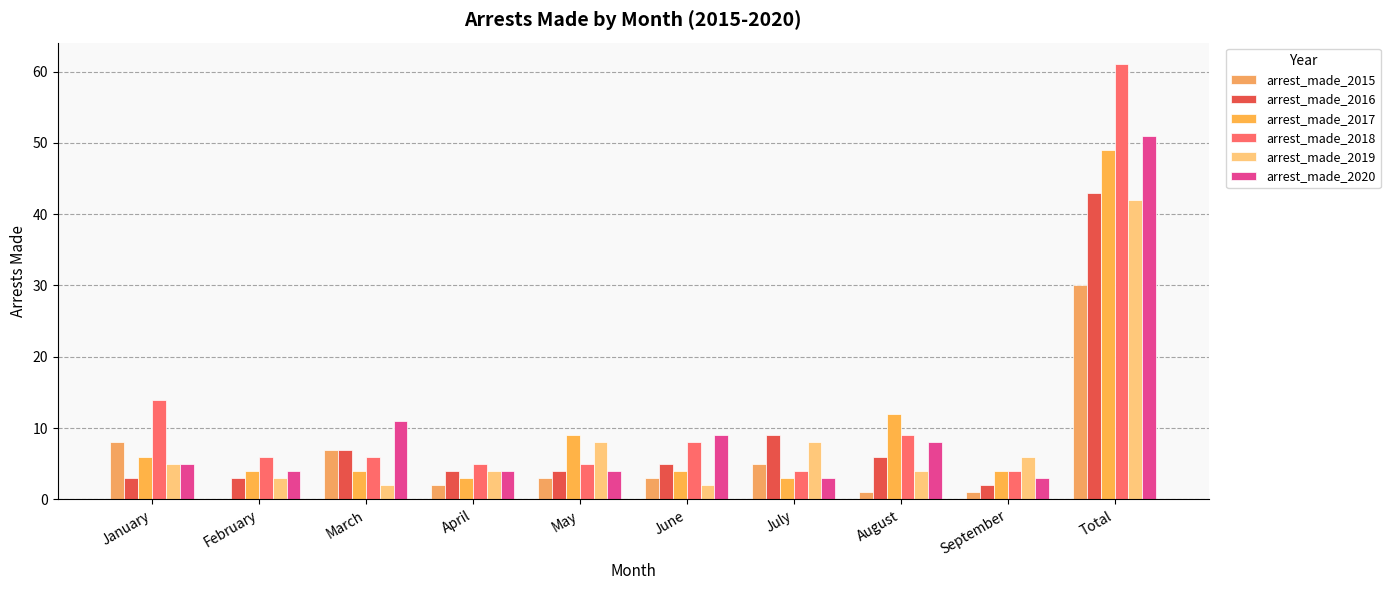

Reading left to right, list all the values displayed in this chart.

arrest_made_2015: 8	0	7	2	3	3	5	1	1	30
arrest_made_2016: 3	3	7	4	4	5	9	6	2	43
arrest_made_2017: 6	4	4	3	9	4	3	12	4	49
arrest_made_2018: 14	6	6	5	5	8	4	9	4	61
arrest_made_2019: 5	3	2	4	8	2	8	4	6	42
arrest_made_2020: 5	4	11	4	4	9	3	8	3	51